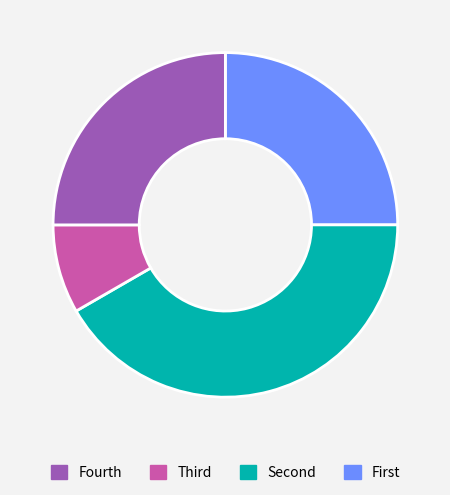

How many slices are in this pie chart?

4